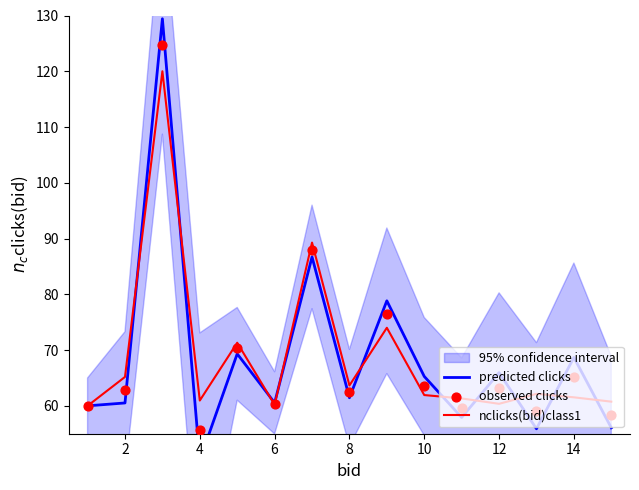

What is the highest value of the nclicks(bid)class1 series?

120.0